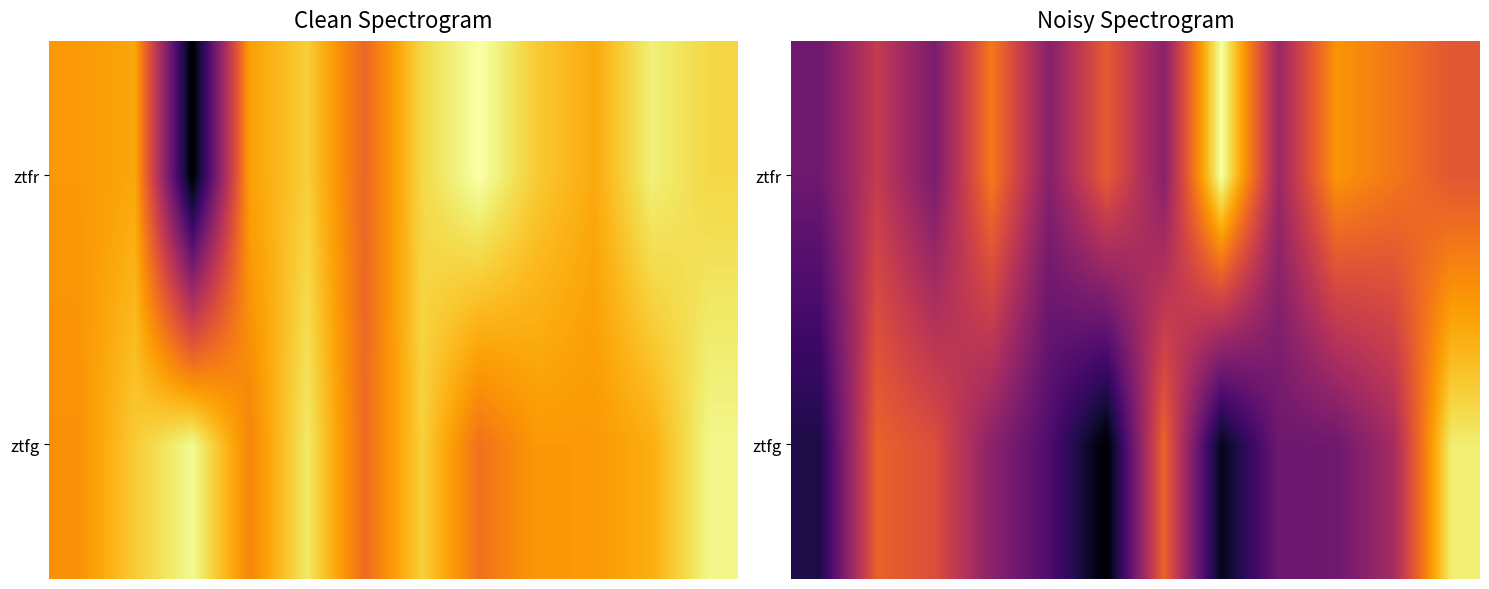

What is the difference between the highest and lowest values at 11?

70.4